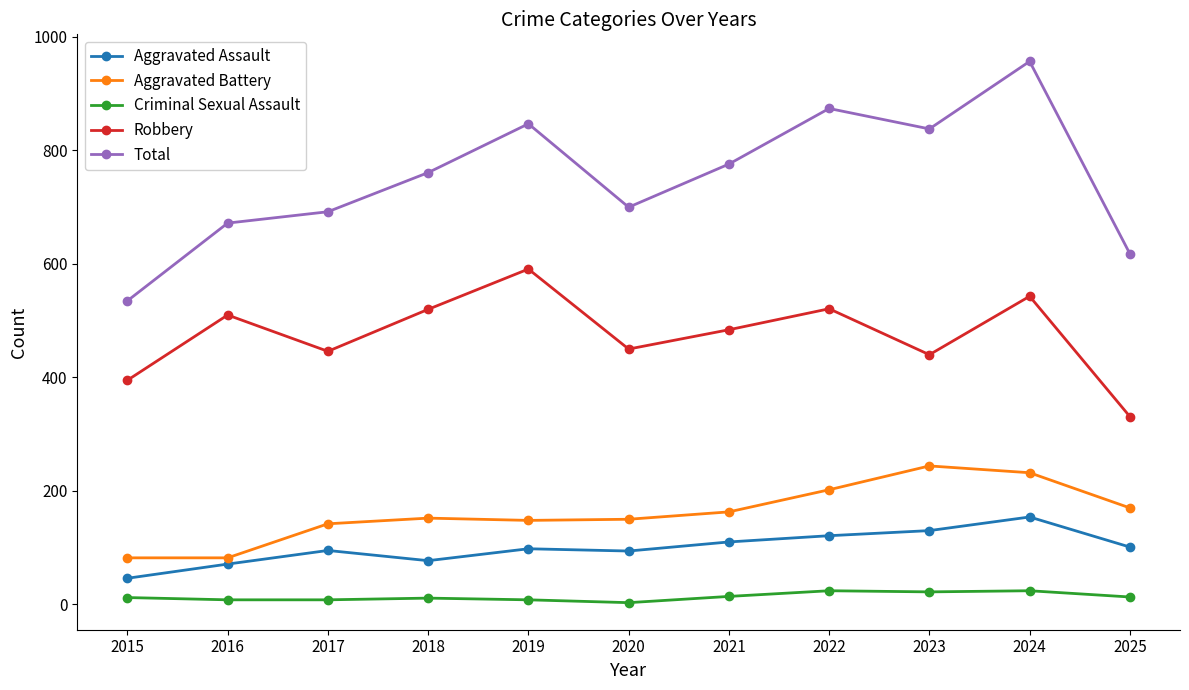

Between 2016 and 2024, which series saw the biggest shift?

Total